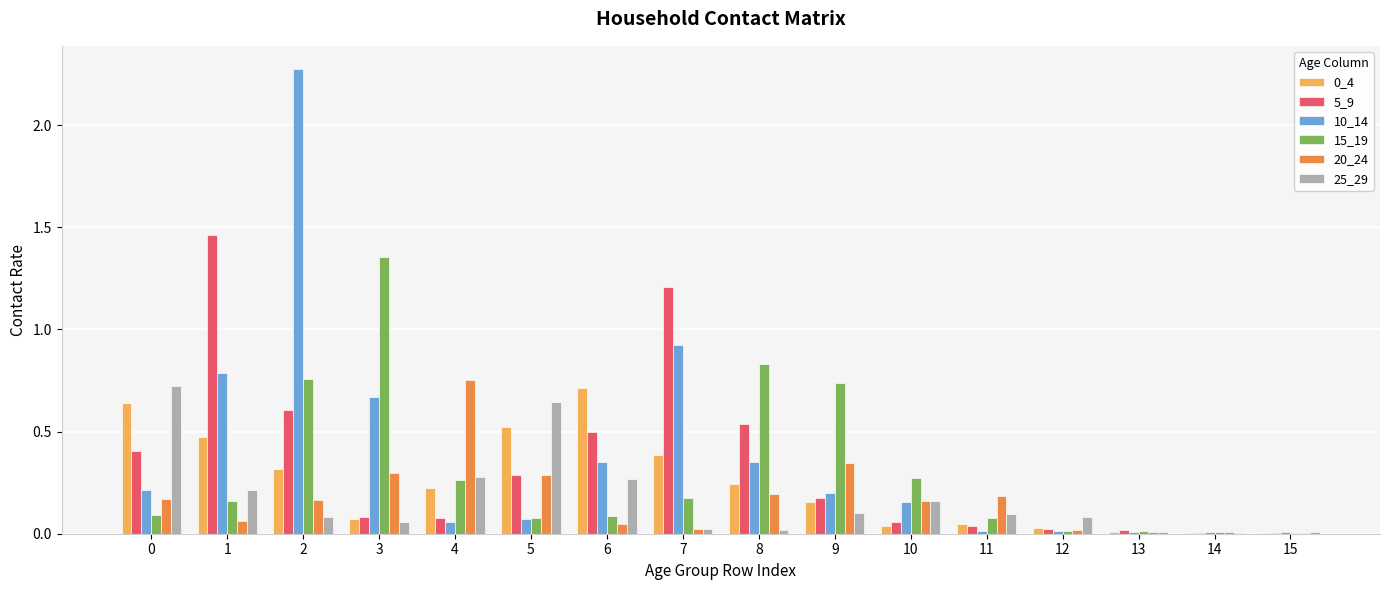

What is the sum of all 5_9 values?

5.5